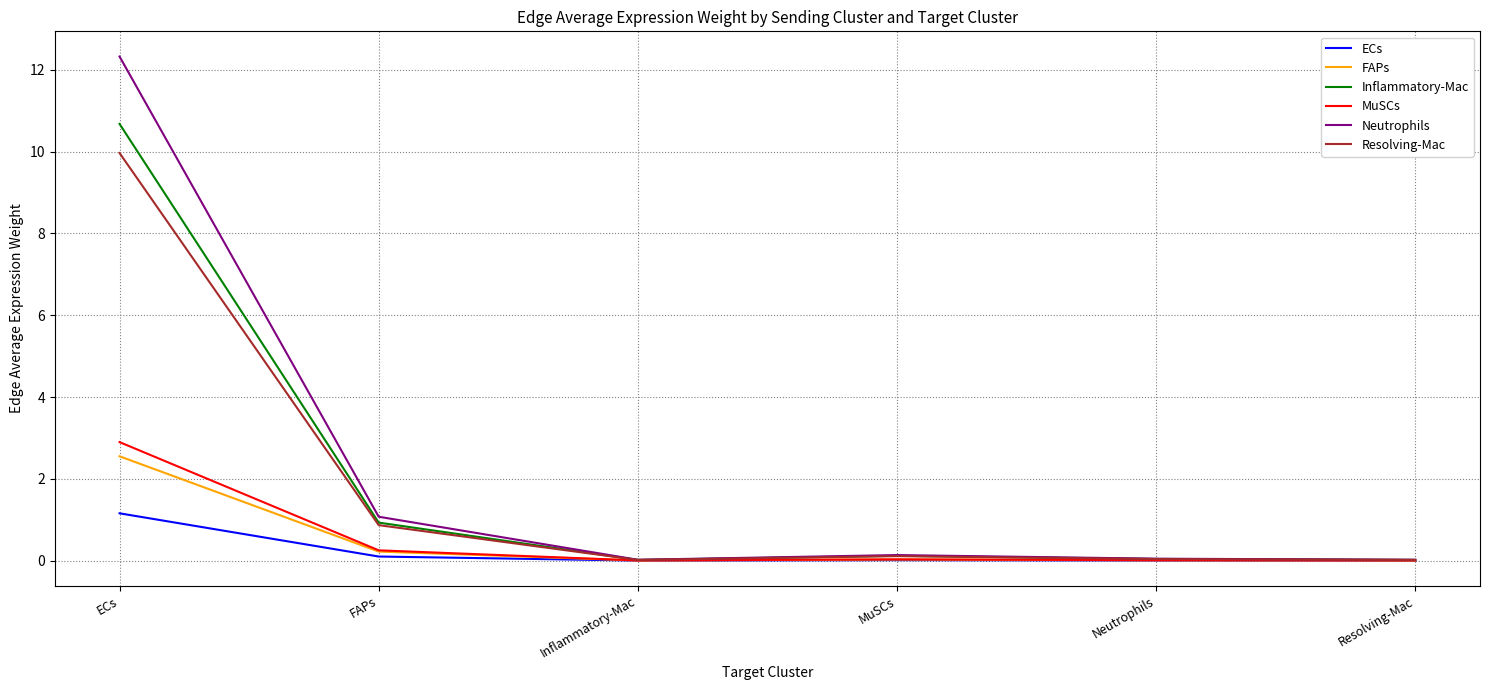

What is the greatest value displayed?

12.3